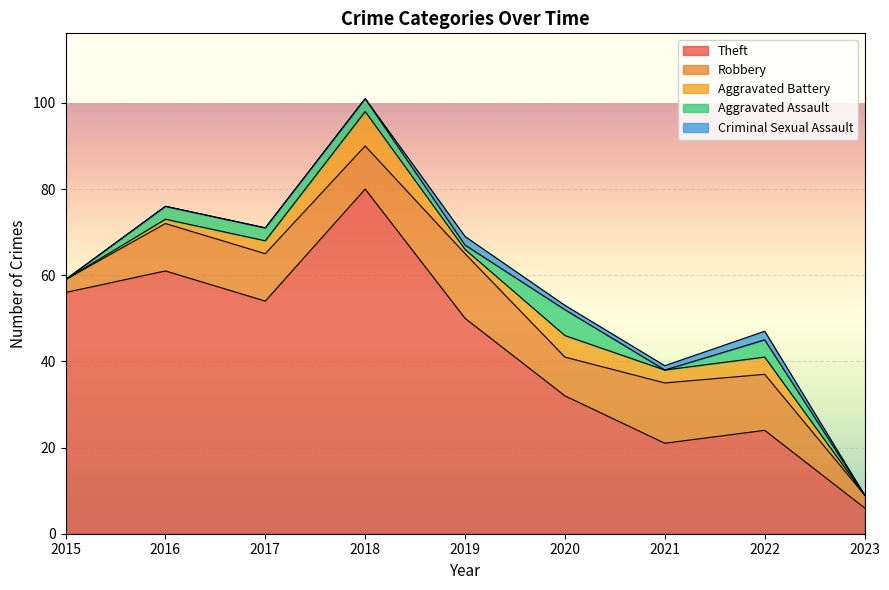

How many lines are shown in the chart?

5